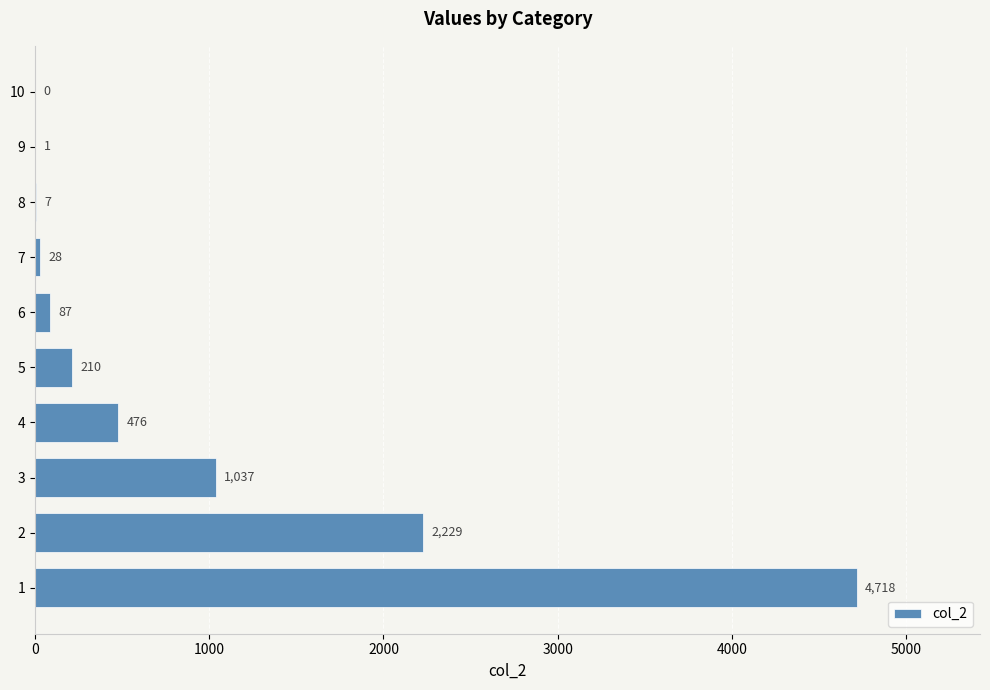

What value does the data have at 8, to the nearest 10?

10